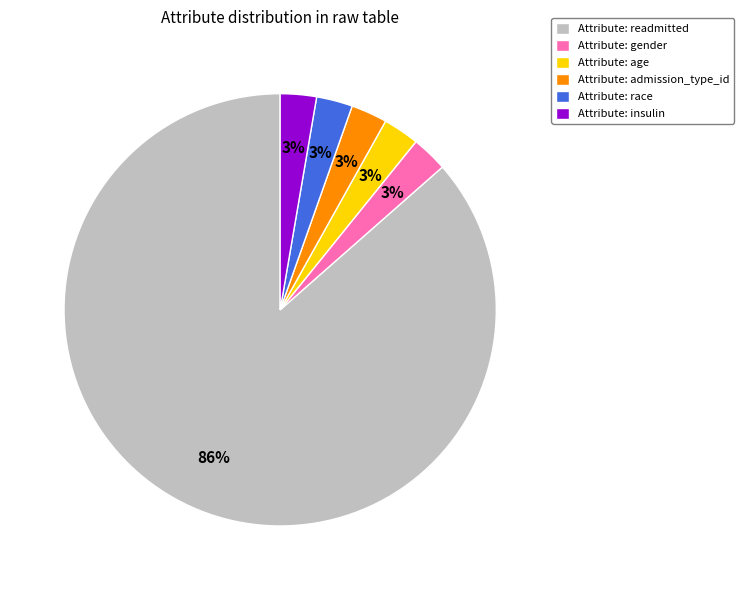

The Attribute: gender slice represents 17% of the pie. True or false?

False